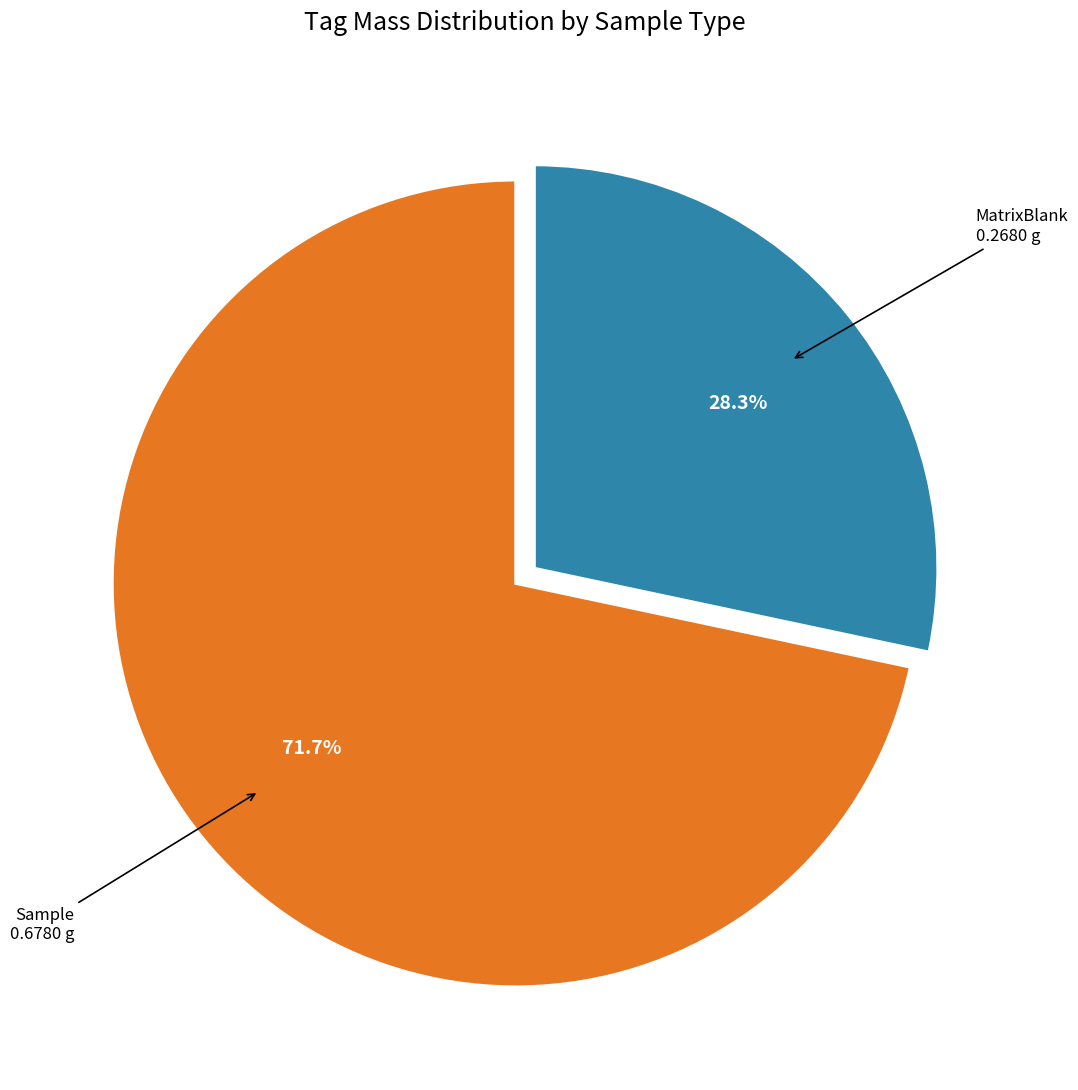

Does any single category account for the majority?

Yes